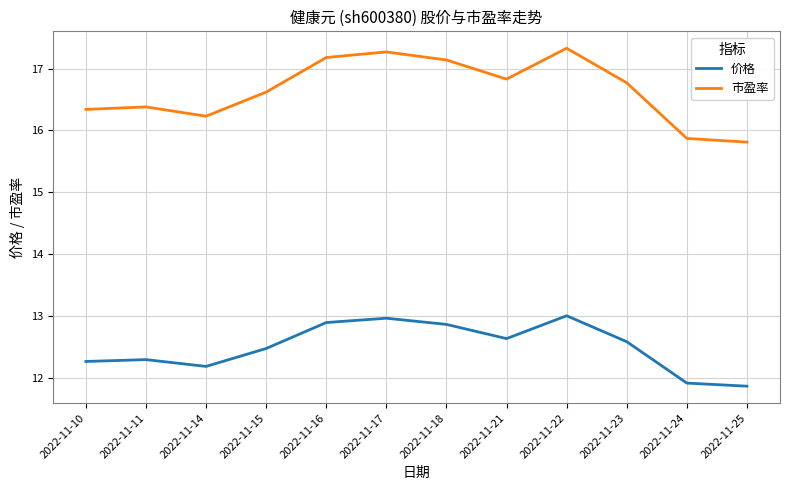

Which series has the widest spread of values?

市盈率